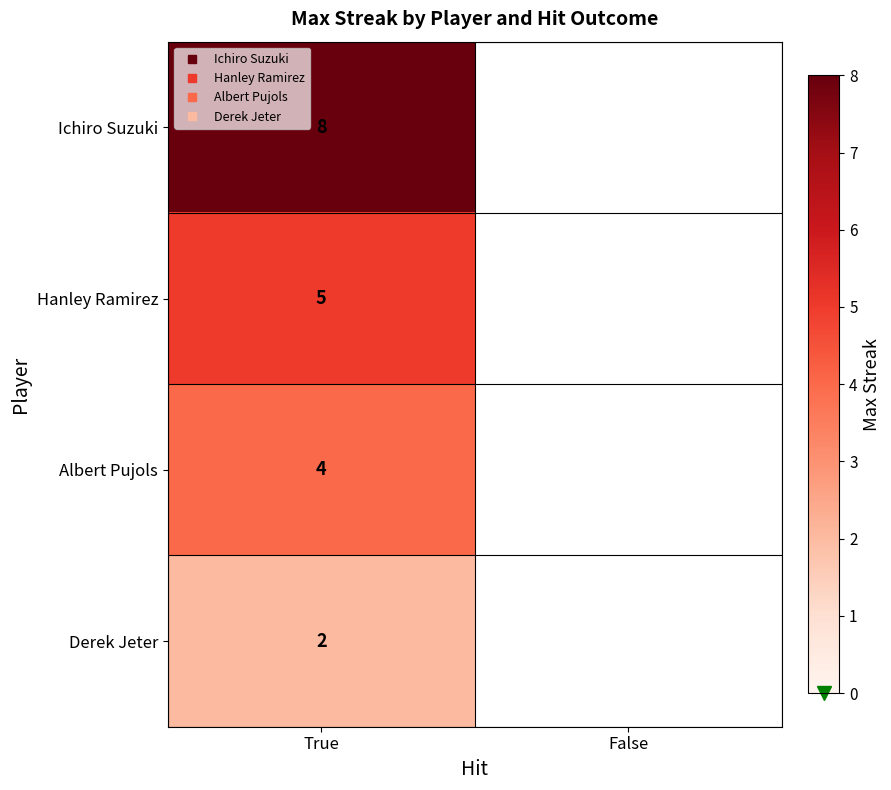

Rank the series by their maximum value, from lowest to highest.

Derek Jeter, Albert Pujols, Hanley Ramirez, Ichiro Suzuki